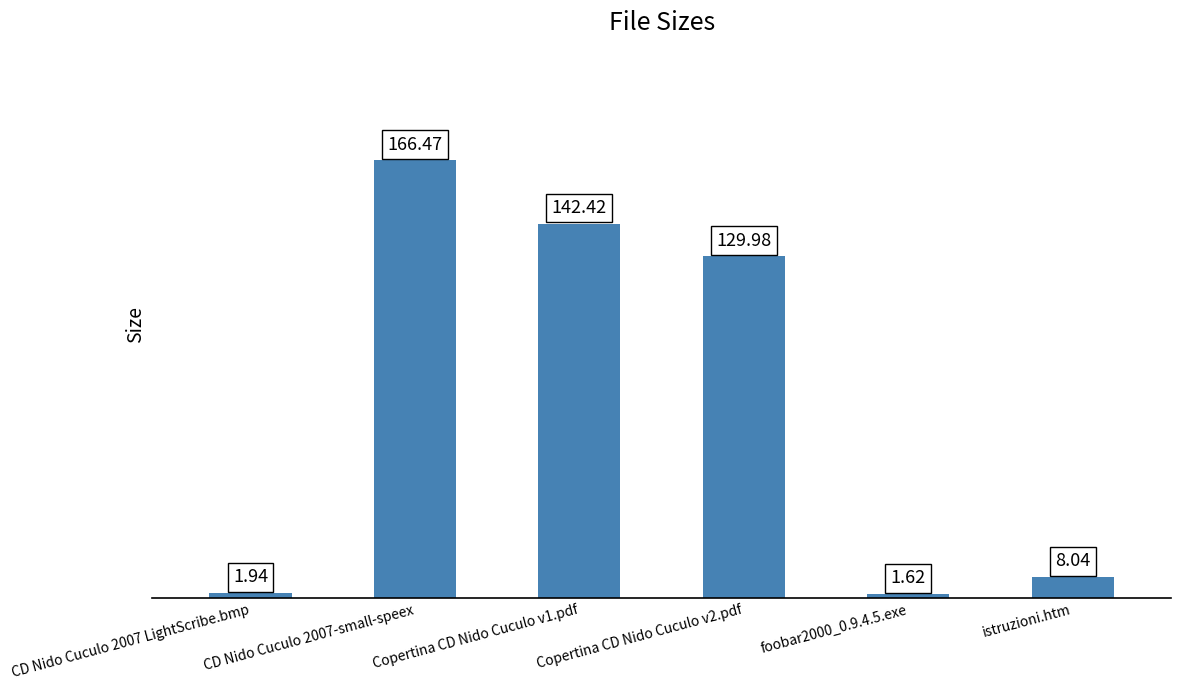

The value at istruzioni.htm is 8.0. True or false?

True